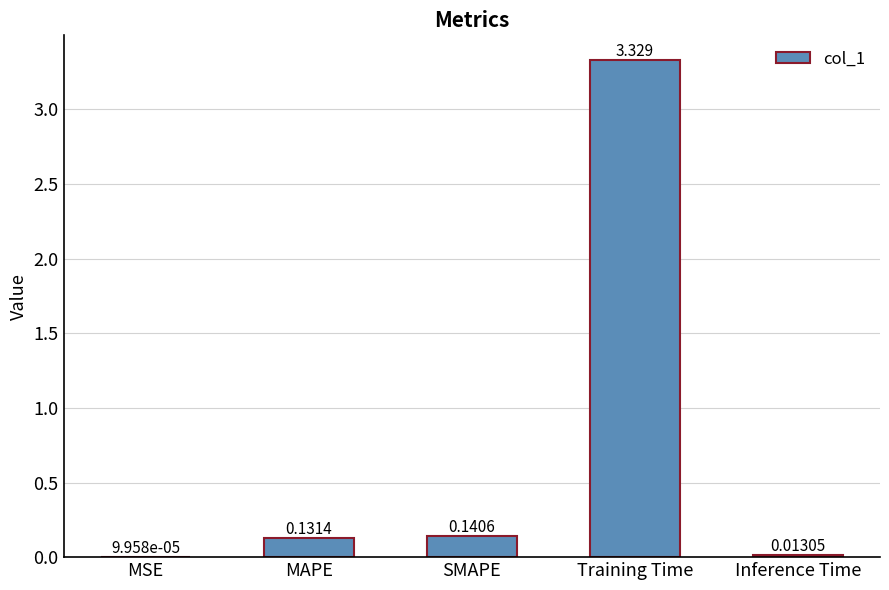

Which category has the highest value across all series?

Training Time